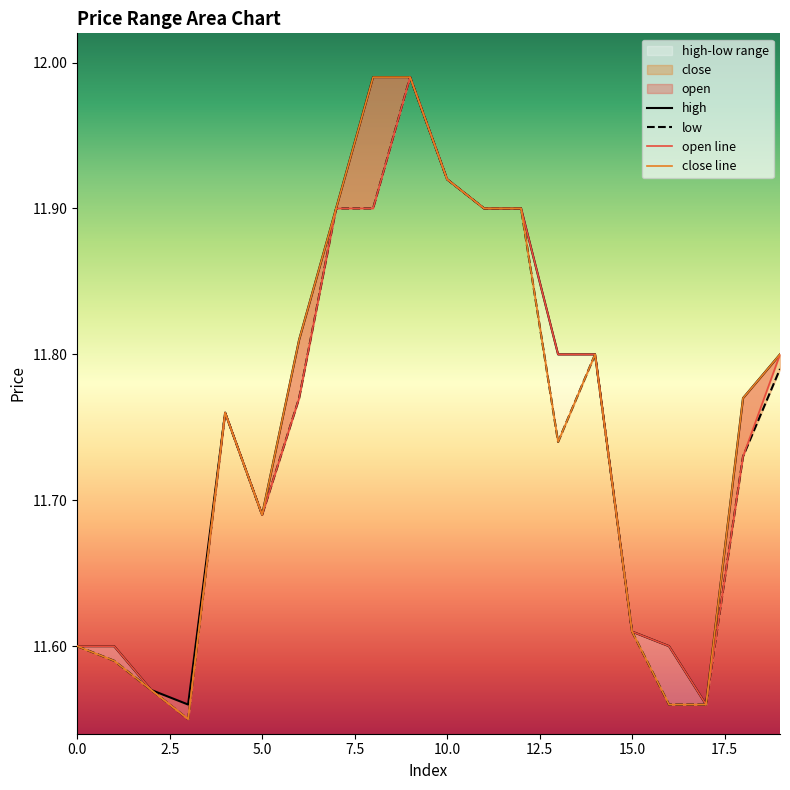

Reading right to left, transcribe all the data shown in this chart.

open: 11.8	11.7	11.6	11.6	11.6	11.8	11.8	11.9	11.9	11.9	12.0	11.9	11.9	11.8	11.7	11.8	11.6	11.6	11.6	11.6
close: 11.8	11.8	11.6	11.6	11.6	11.8	11.7	11.9	11.9	11.9	12.0	12.0	11.9	11.8	11.7	11.8	11.6	11.6	11.6	11.6
high: 11.8	11.8	11.6	11.6	11.6	11.8	11.8	11.9	11.9	11.9	12.0	12.0	11.9	11.8	11.7	11.8	11.6	11.6	11.6	11.6
low: 11.8	11.7	11.6	11.6	11.6	11.8	11.7	11.9	11.9	11.9	12.0	11.9	11.9	11.8	11.7	11.8	11.6	11.6	11.6	11.6